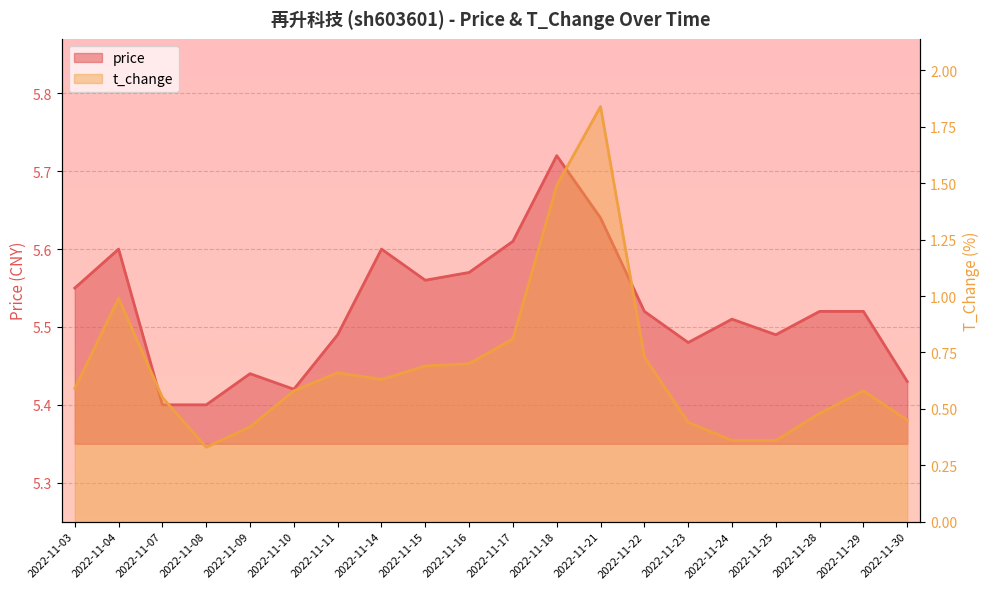

Is the value of price at 2022-11-18 greater than the value of t_change at 2022-11-09?

Yes